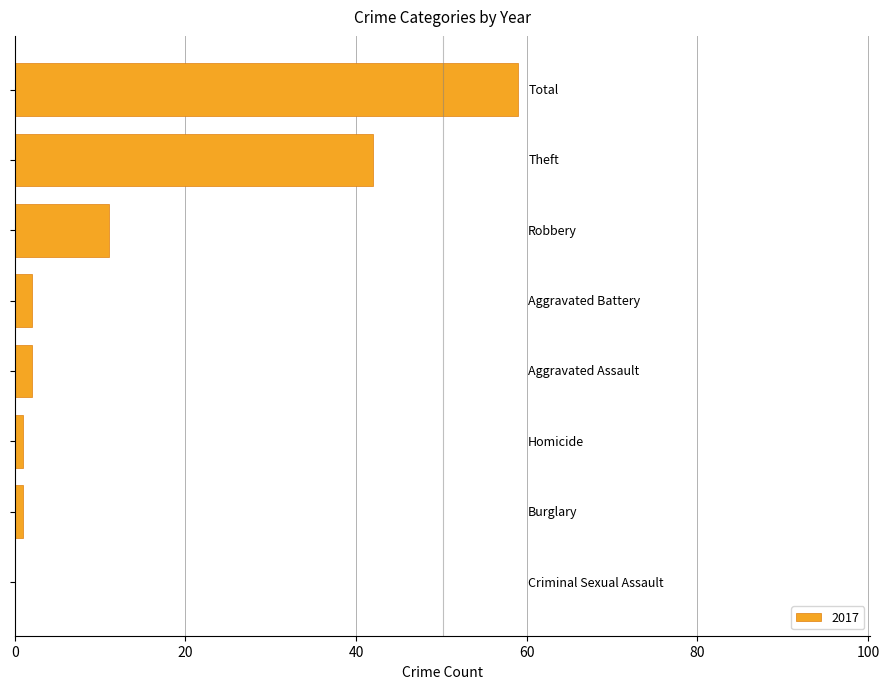

What is the sum of all values?

118